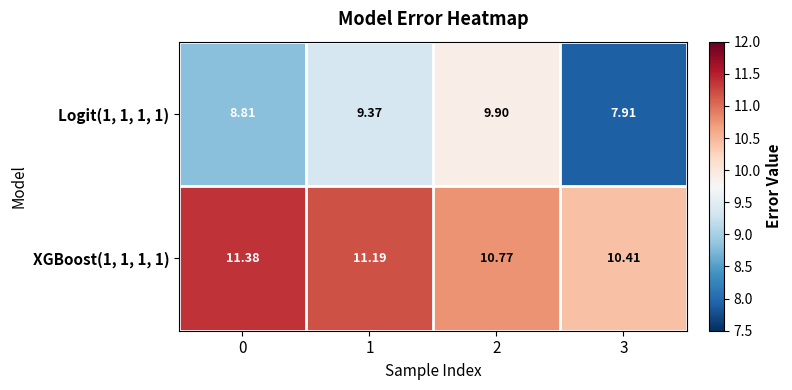

Which series changed the most between 0 and 3?

XGBoost(1, 1, 1, 1)